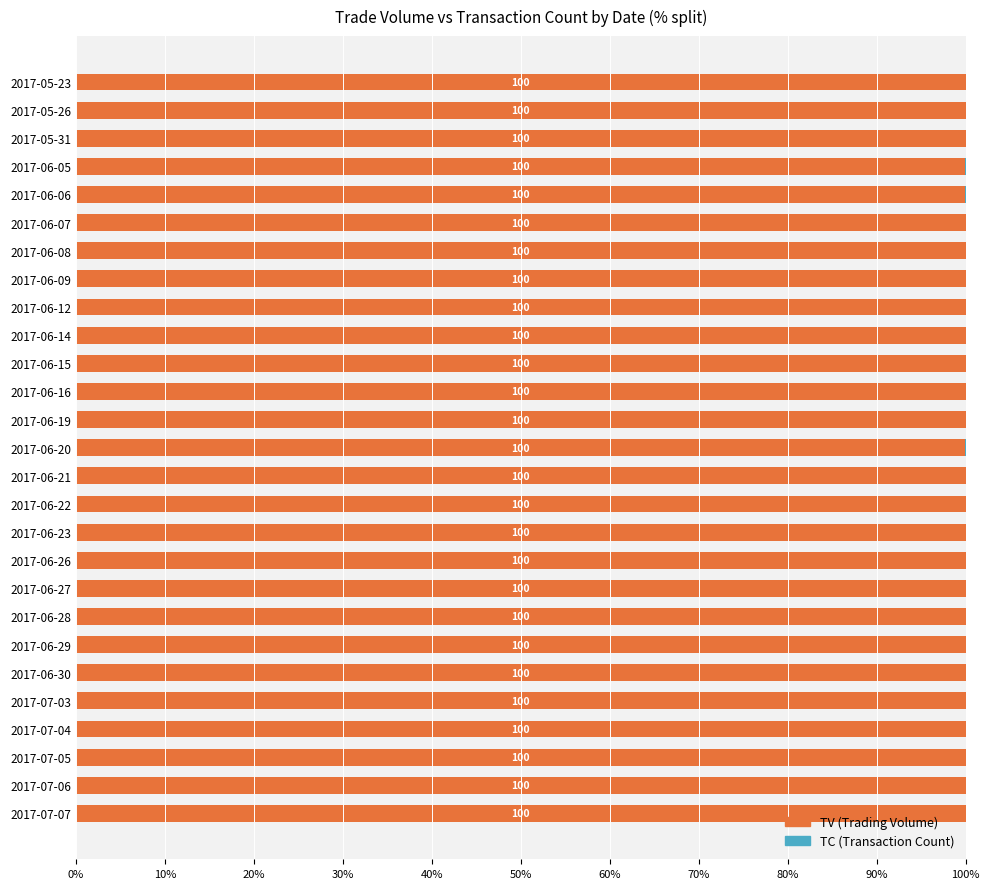

The TV (Trading Volume) series shows 100.0 at 2017-06-19. True or false?

True